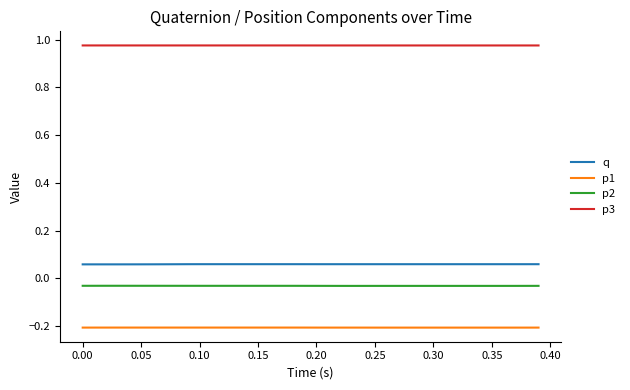

Which series has the largest total across all categories?

p3